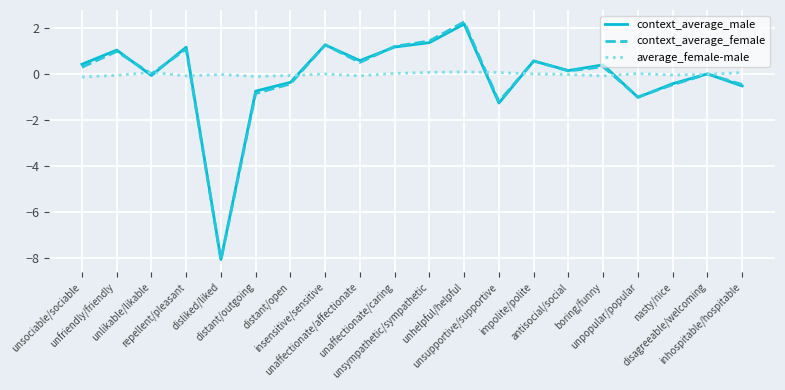

What is the lowest value of the context_average_female series?

-8.1